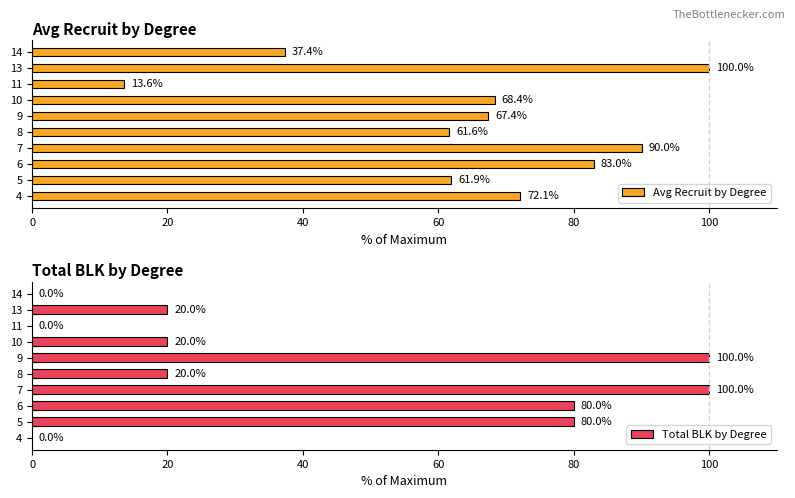

How many data points in Total BLK by Degree are above 20?

4